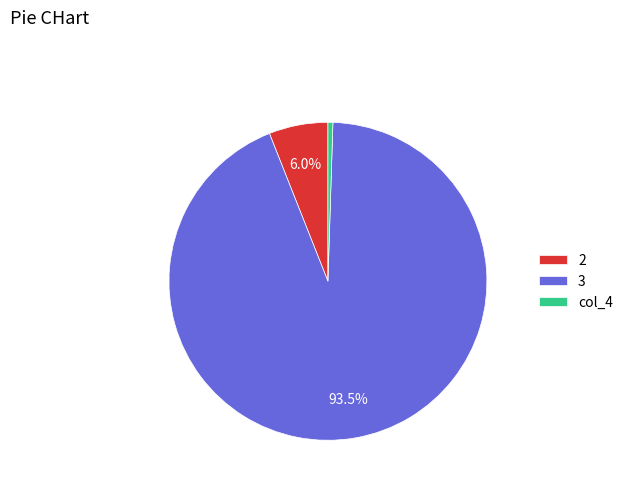

What is the smallest slice in the pie chart?

col_4